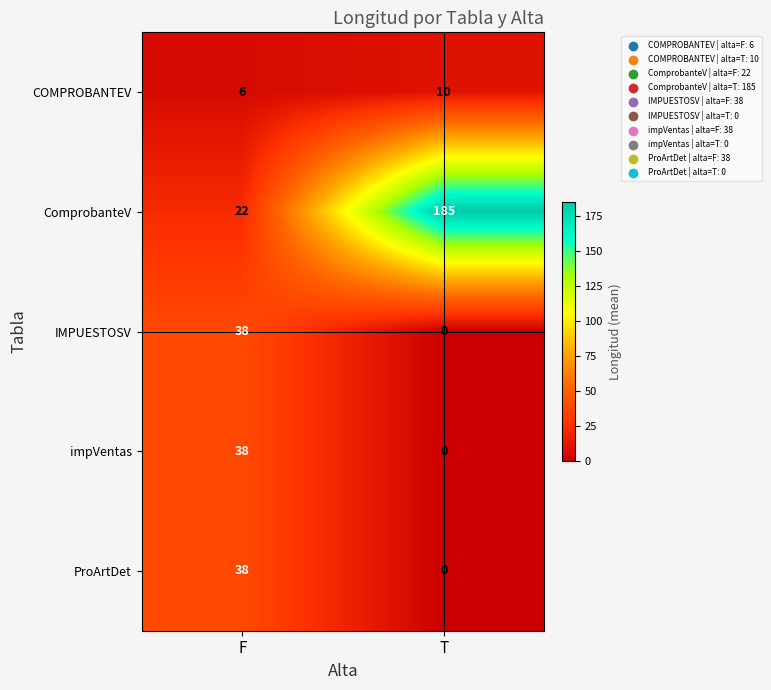

What is the greatest value displayed?

185